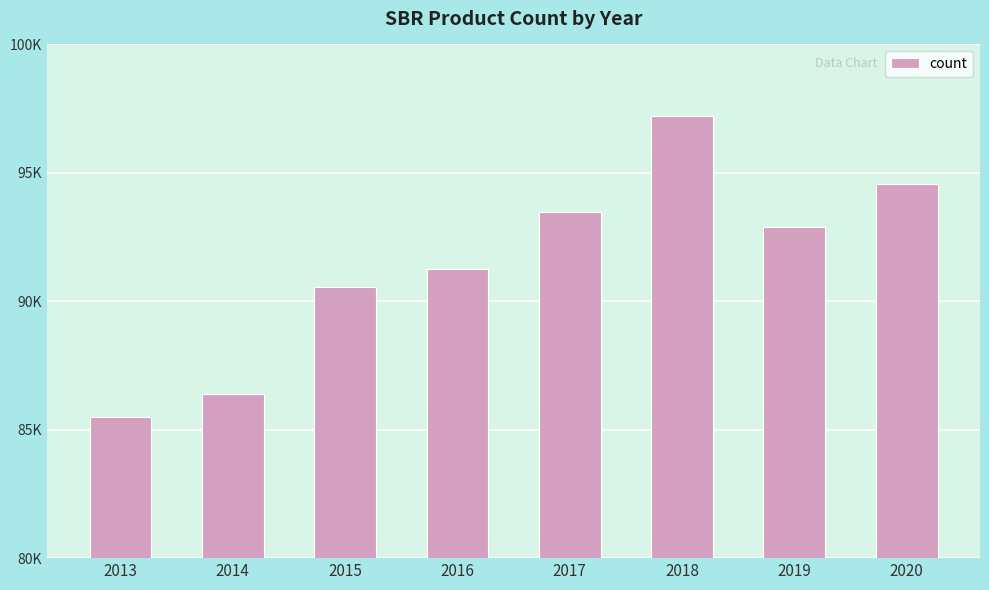

The chart shows a value of 128600 at 2013. True or false?

False